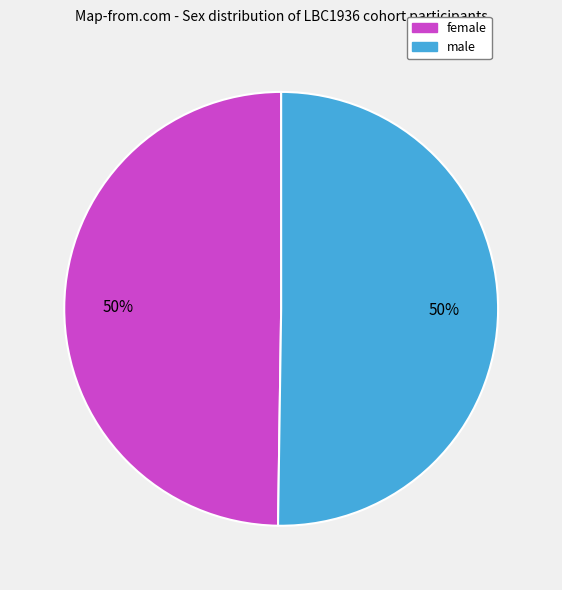

Is the sum of female and male greater than half?

Yes